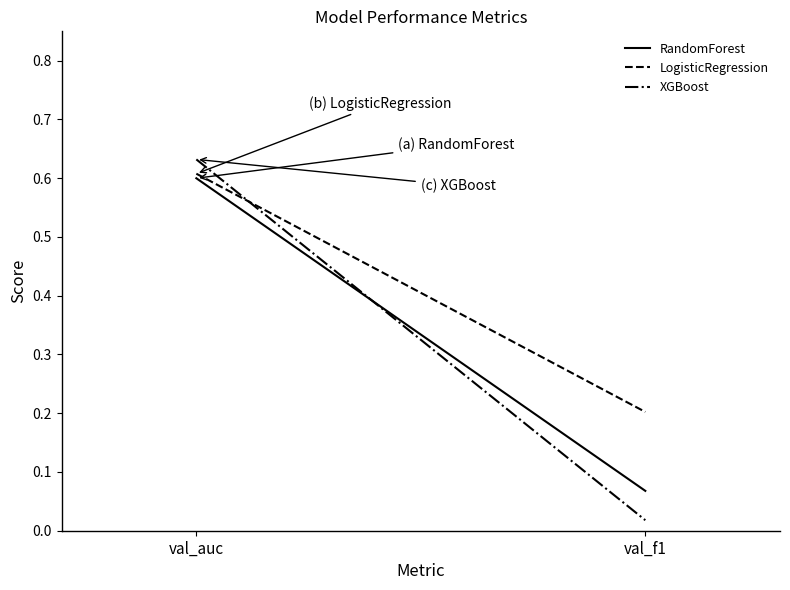

At which category is the sum across all series the highest?

val_auc